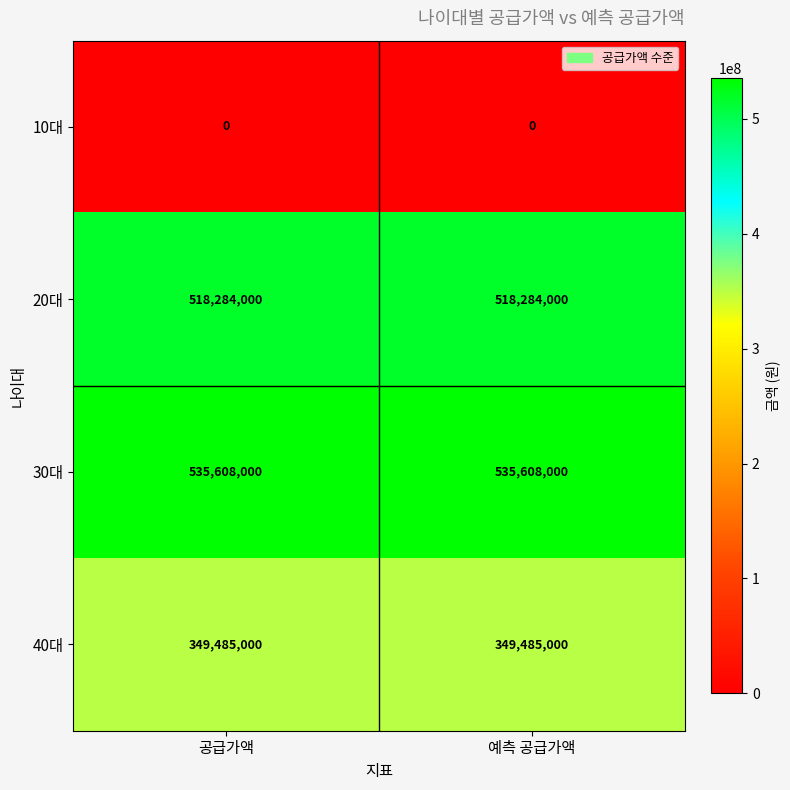

What is the spread (max minus min) of values at 예측 공급가액?

535608000